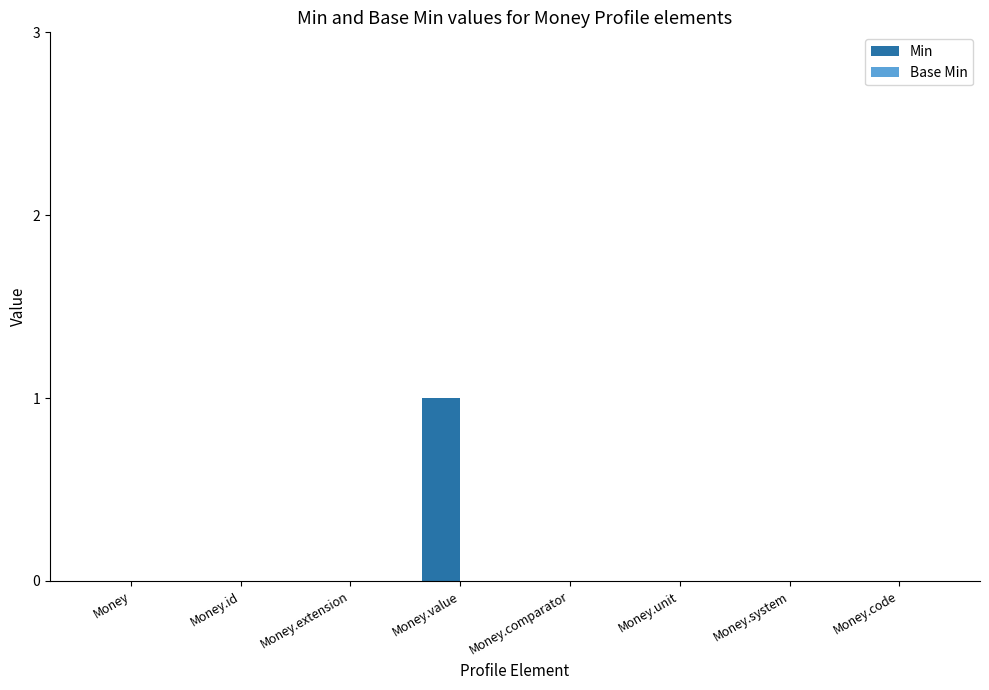

At which category does the chart reach its peak across all series?

Money.value